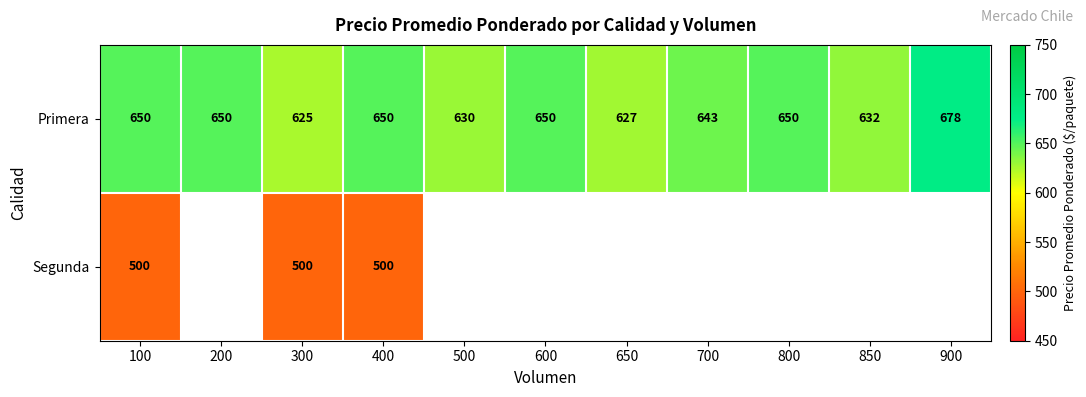

Which label corresponds to the largest value in the chart?

900